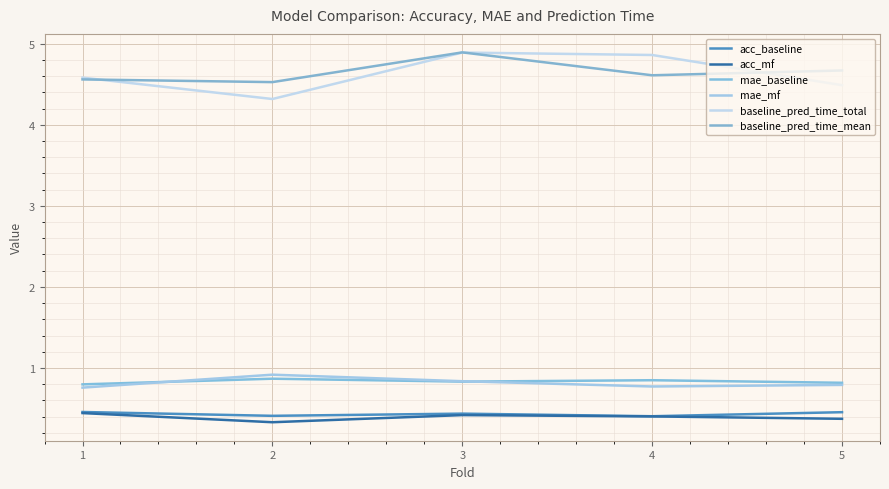

Is this an area chart (filled region under the line)?

No